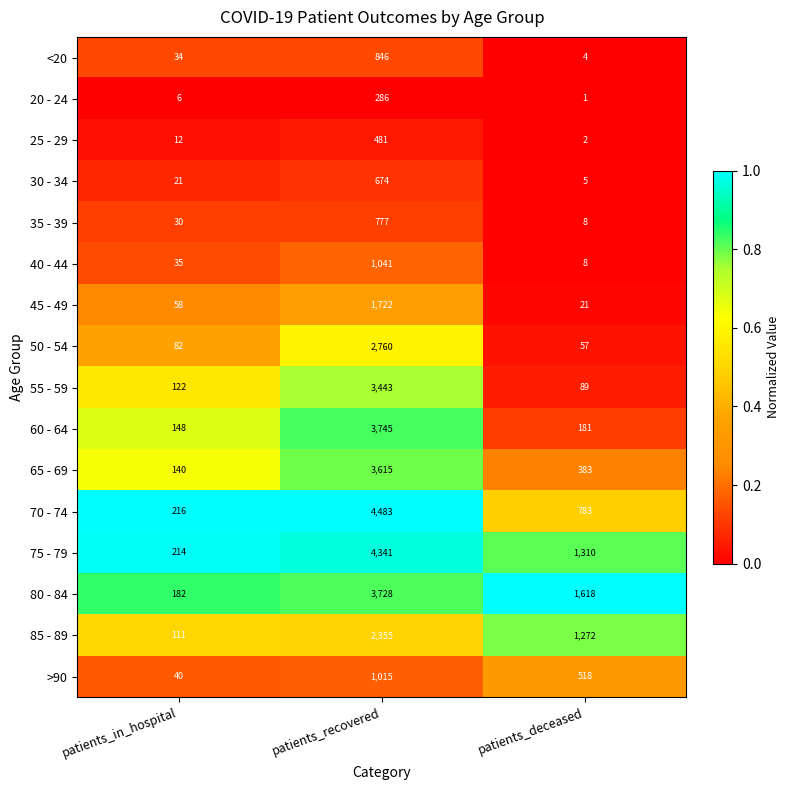

At which category is the sum across all series the highest?

patients_recovered